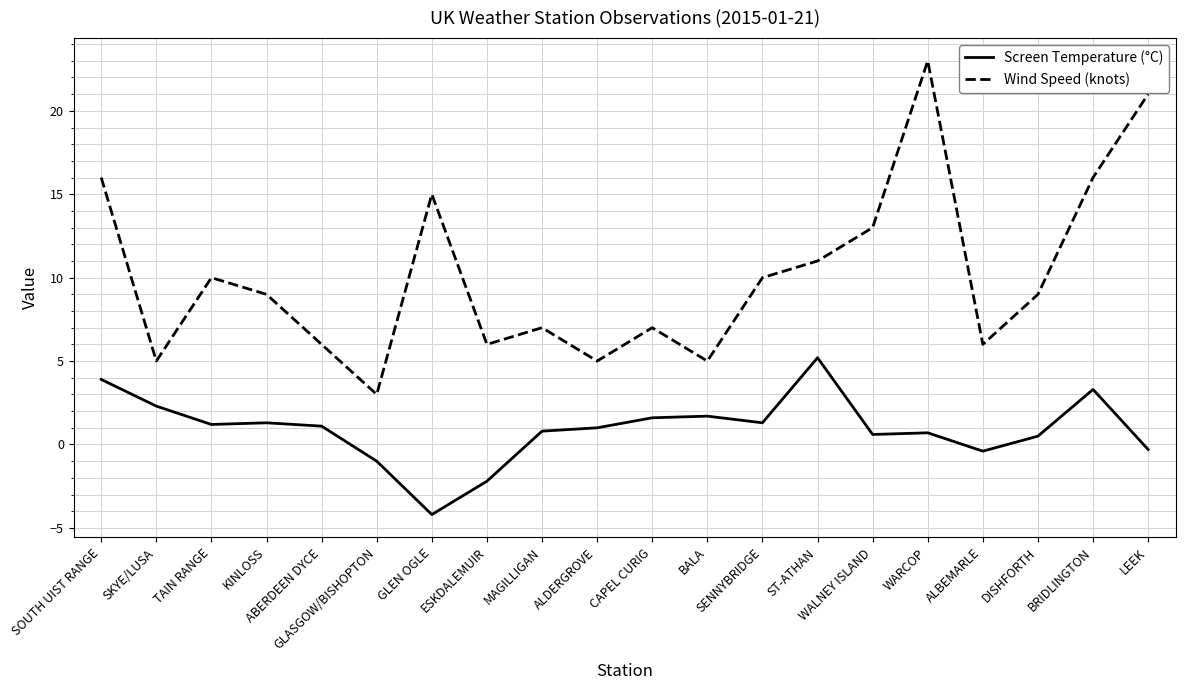

What is the difference between the Screen Temperature (°C) values at WARCOP and CAPEL CURIG?

0.9